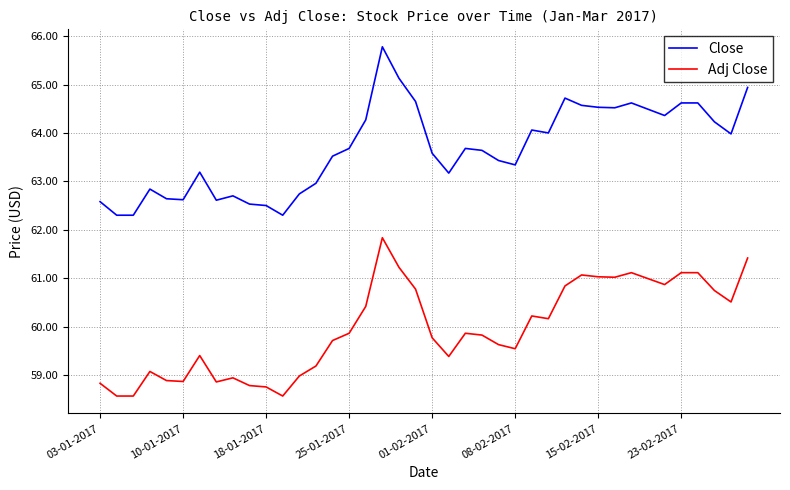

True or false: Close and Adj Close cross at least once.

False